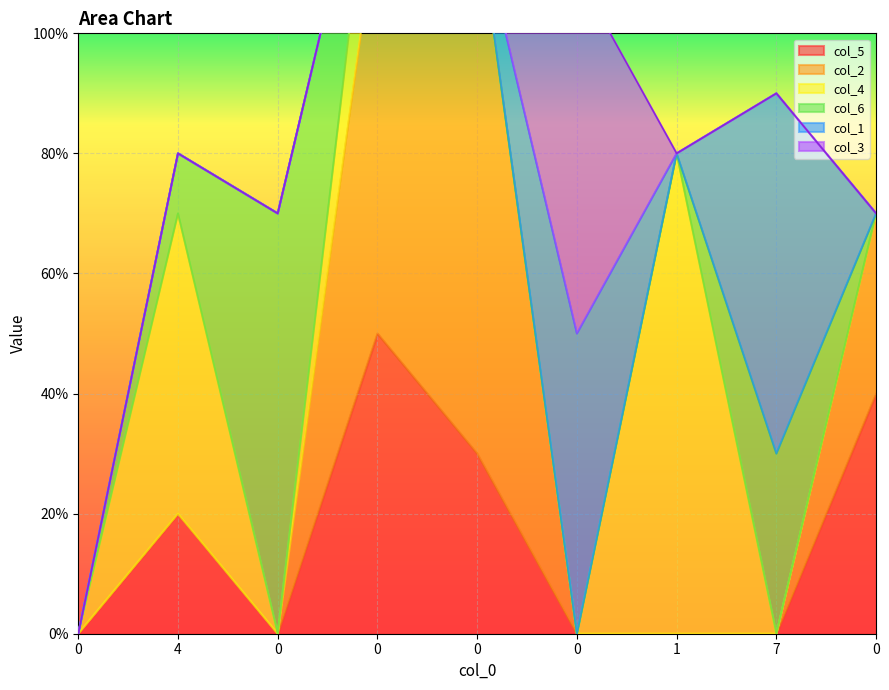

What is the difference between the second highest and second lowest values in the col_2 series?

7